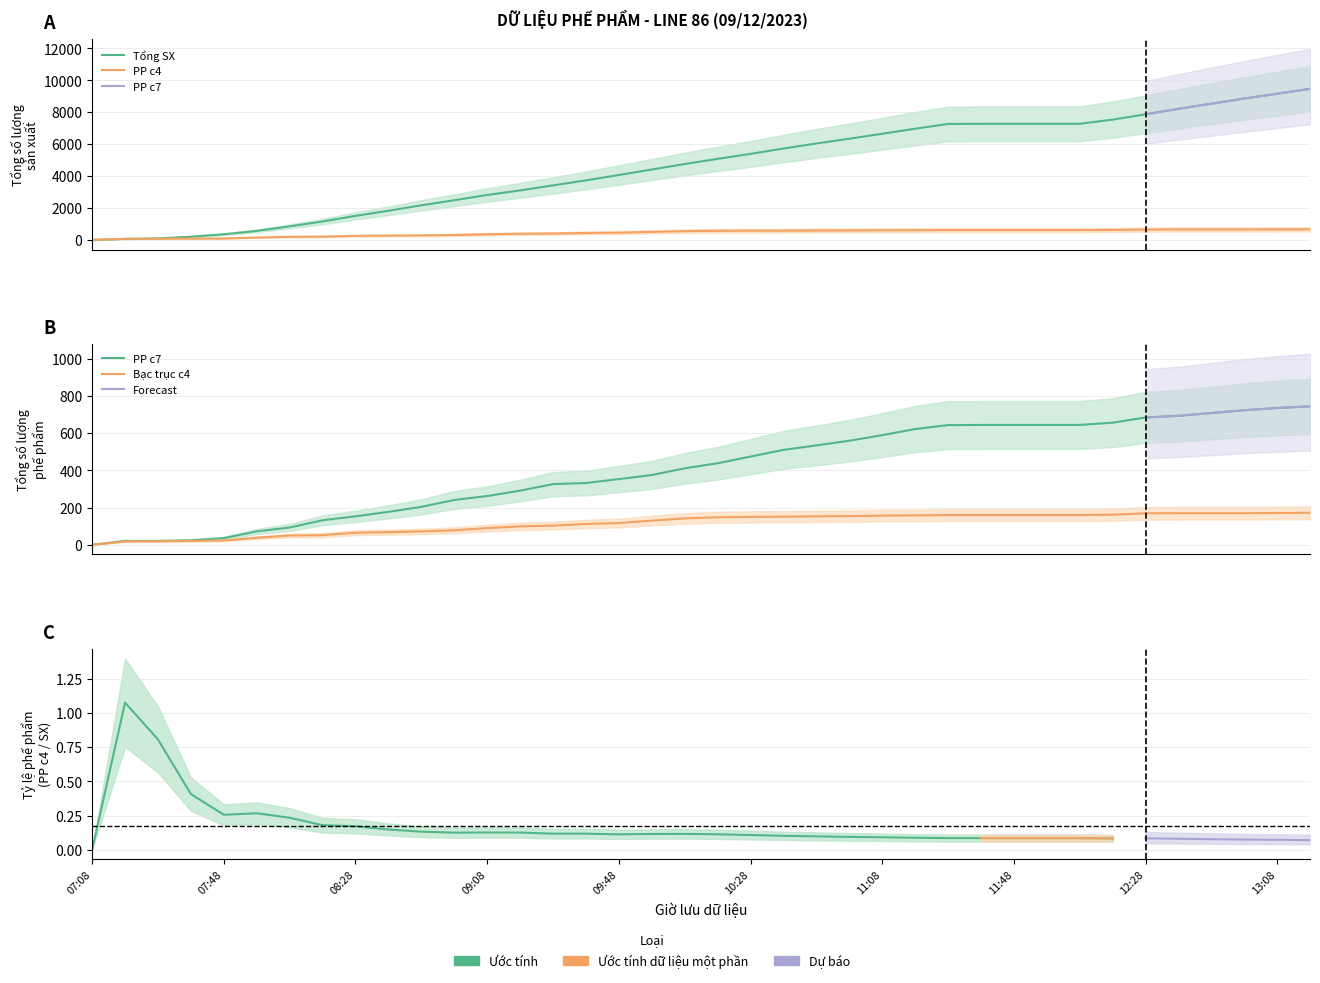

Where is Tổng số lượng PP c7 nearest to the value 372?

09:58